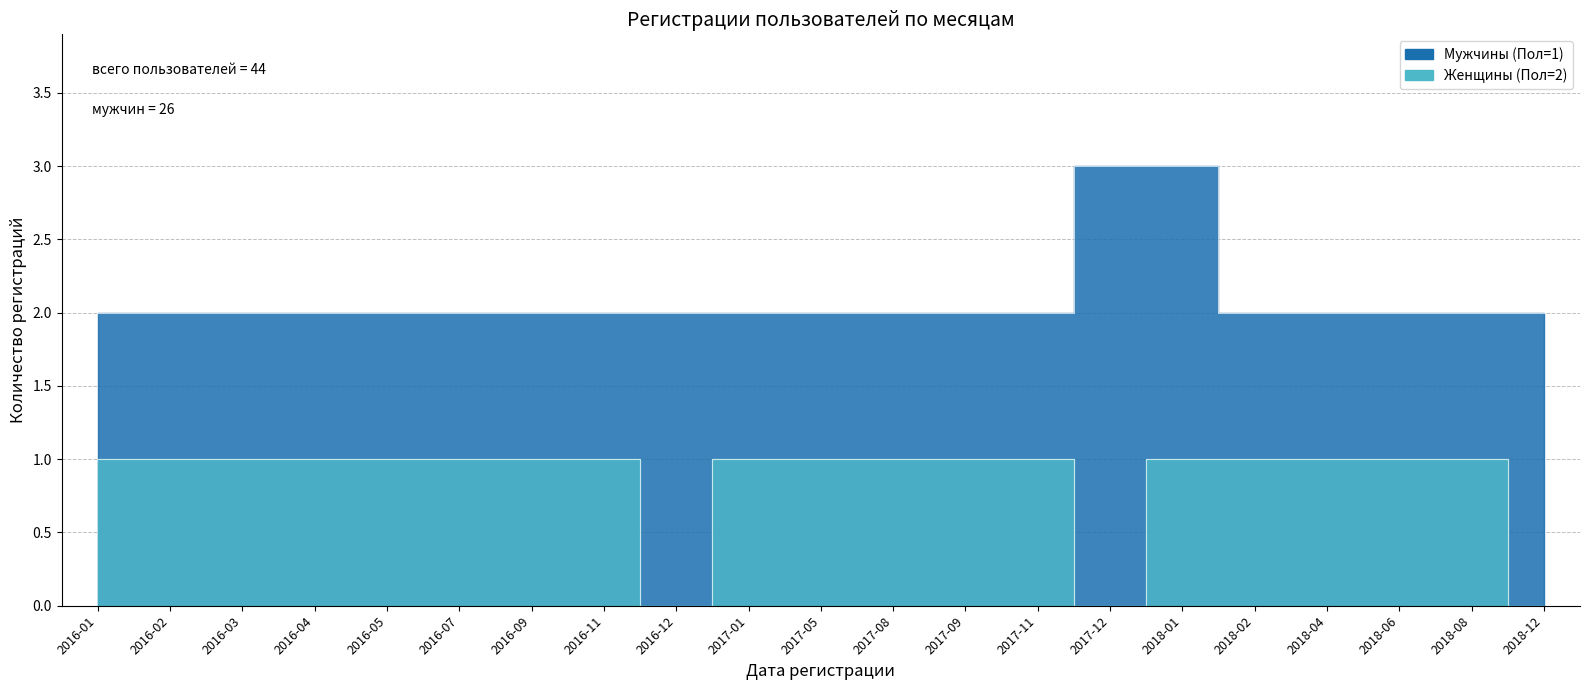

What is the label of the 12th point from the left?

2017-08